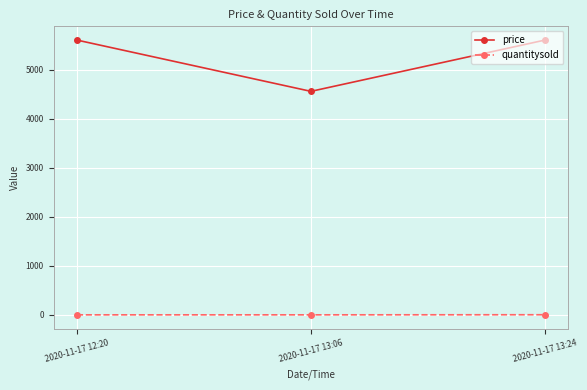

What is the label of the 2nd point from the left?

2020-11-17 13:06